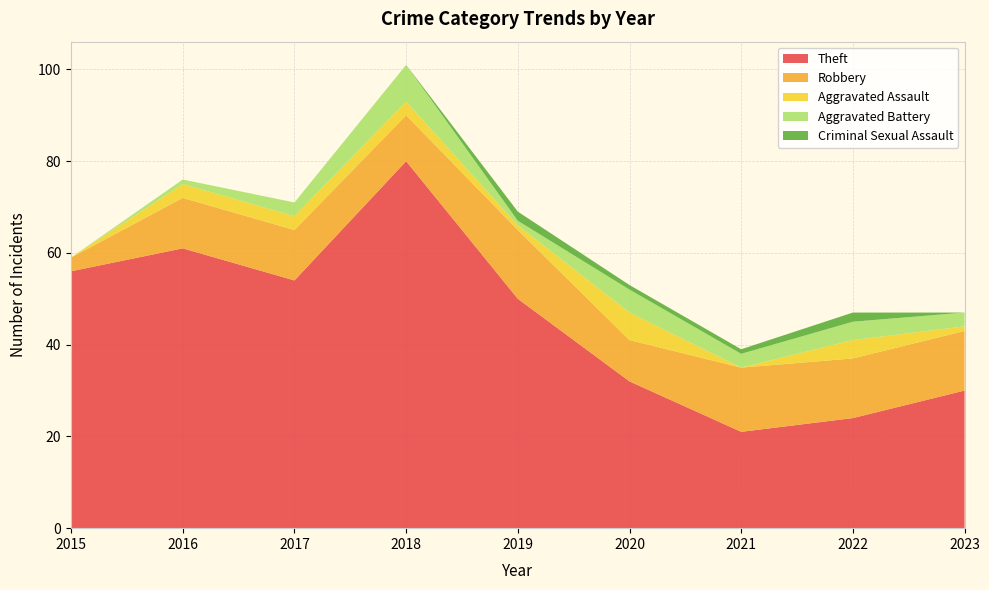

Reading left to right, list all the values displayed in this chart.

Theft: 2015=56	2016=61	2017=54	2018=80	2019=50	2020=32	2021=21	2022=24	2023=30
Robbery: 2015=3	2016=11	2017=11	2018=10	2019=15	2020=9	2021=14	2022=13	2023=13
Aggravated Assault: 2015=0	2016=3	2017=3	2018=3	2019=1	2020=6	2021=0	2022=4	2023=1
Aggravated Battery: 2015=0	2016=1	2017=3	2018=8	2019=1	2020=5	2021=3	2022=4	2023=3
Criminal Sexual Assault: 2015=0	2016=0	2017=0	2018=0	2019=2	2020=1	2021=1	2022=2	2023=0